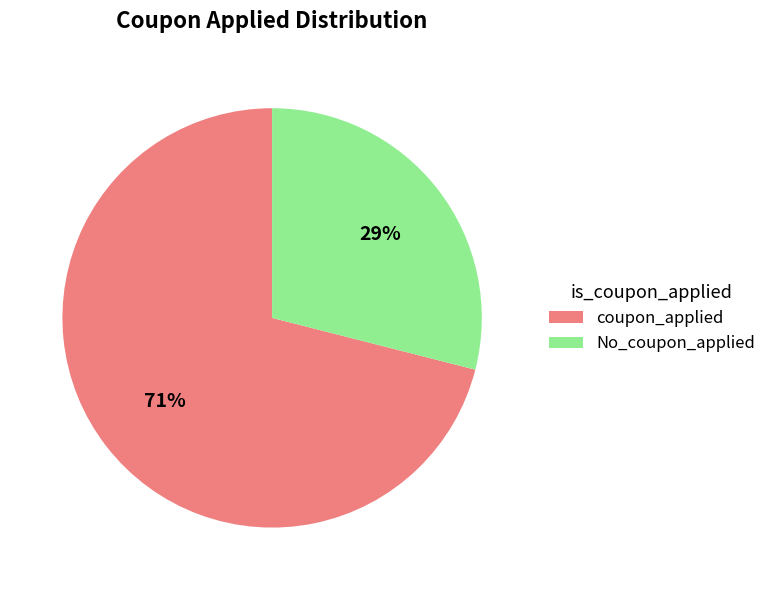

Which category accounts for the majority?

coupon_applied